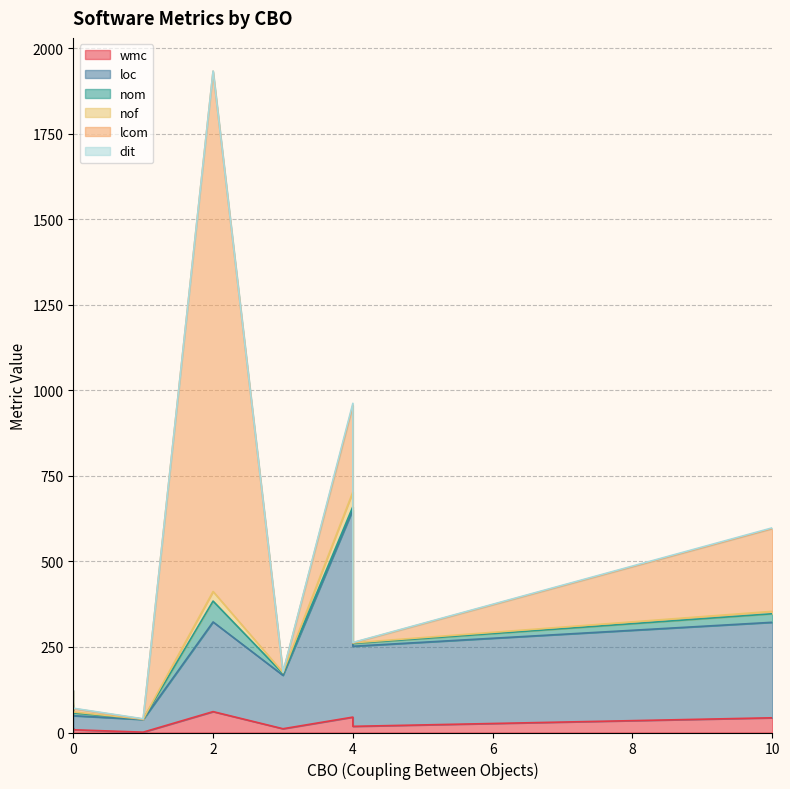

At which category is the sum across all series the highest?

2